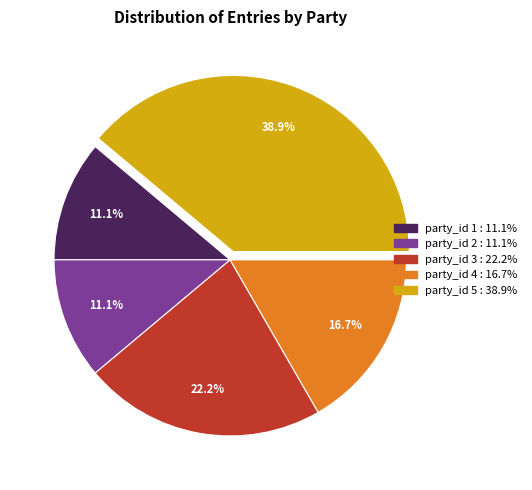

Count the number of slices in the pie.

5